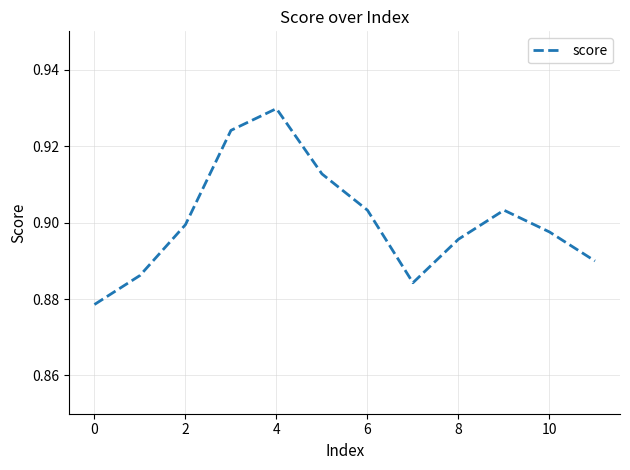

Which label corresponds to the largest value in the chart?

4